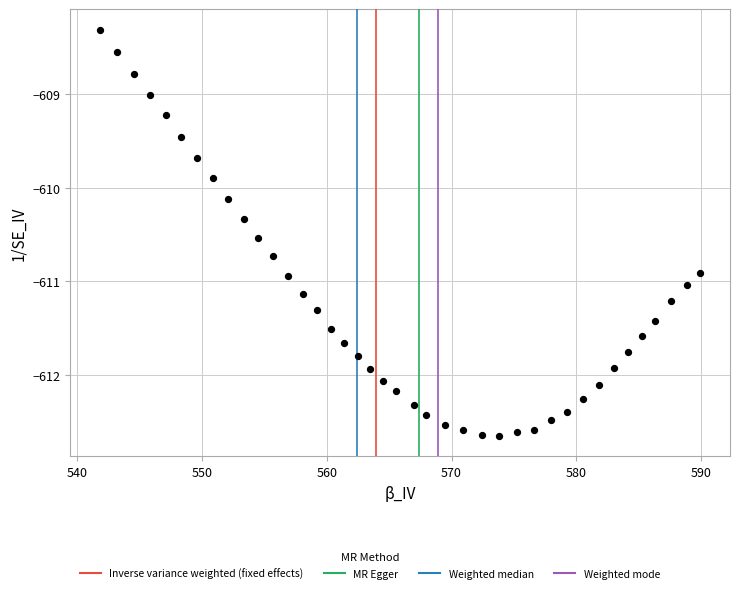

What is the range of Y values (max minus min)?

4.3